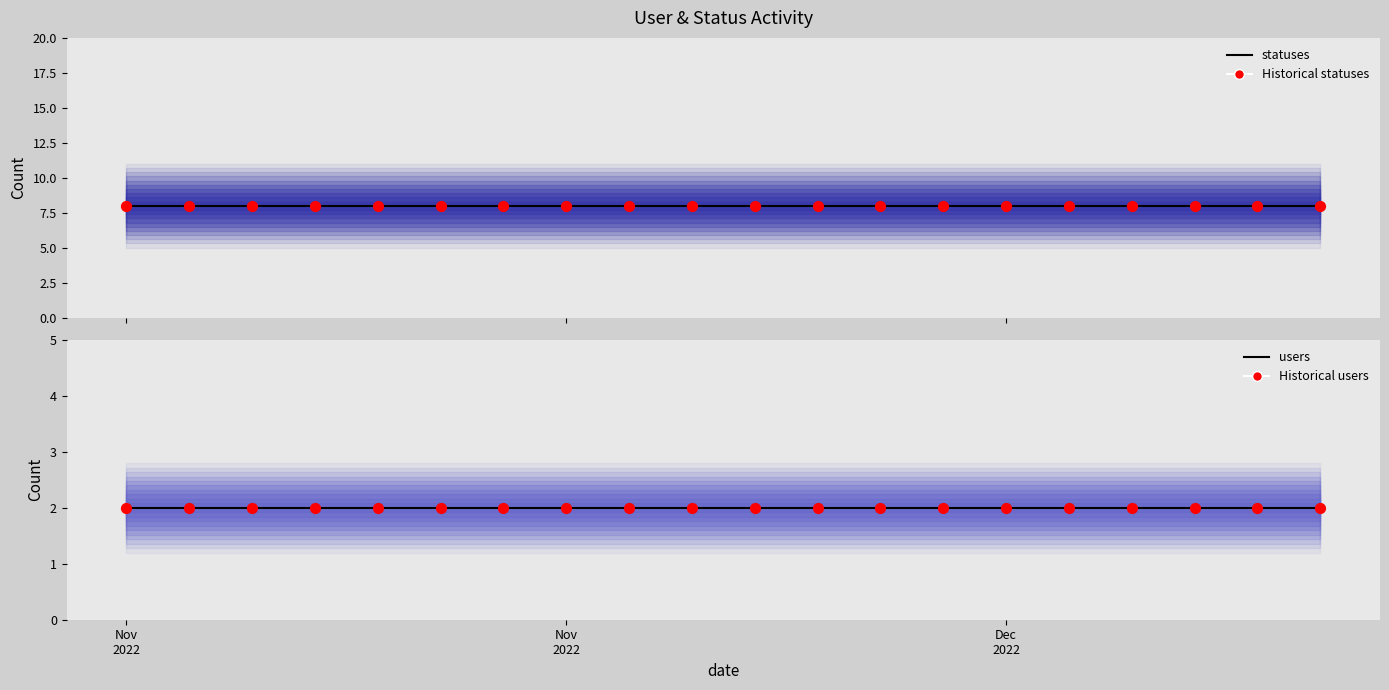

Which series has the largest total across all categories?

statuses (line)